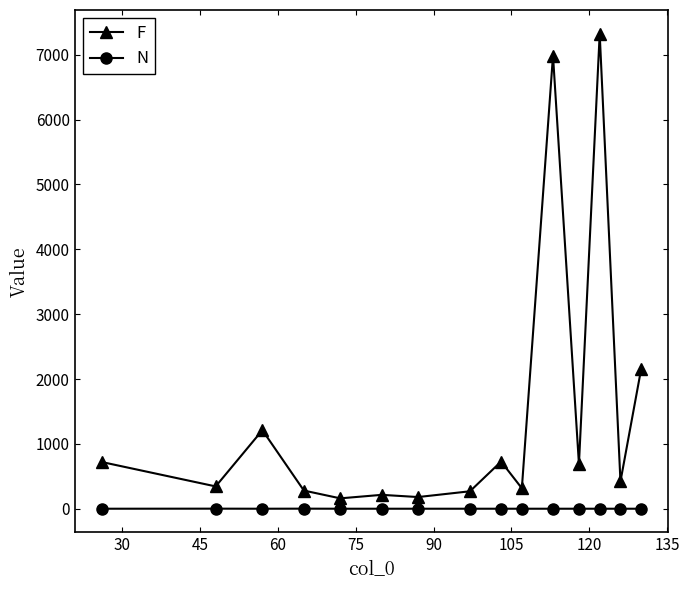

True or false: F and N intersect in this chart.

False